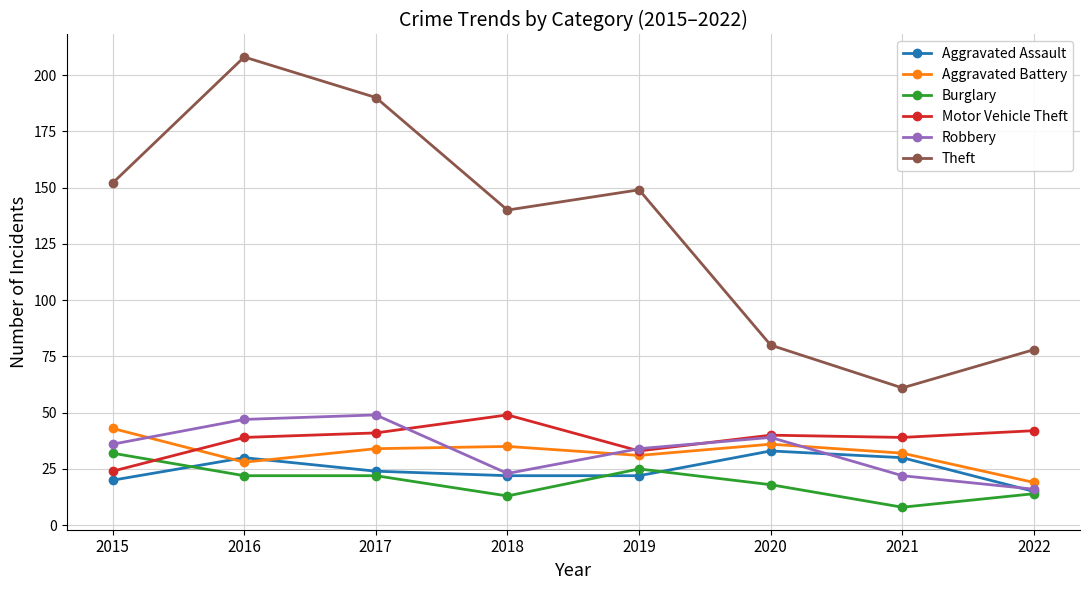

Which label corresponds to the smallest value in the chart?

2021